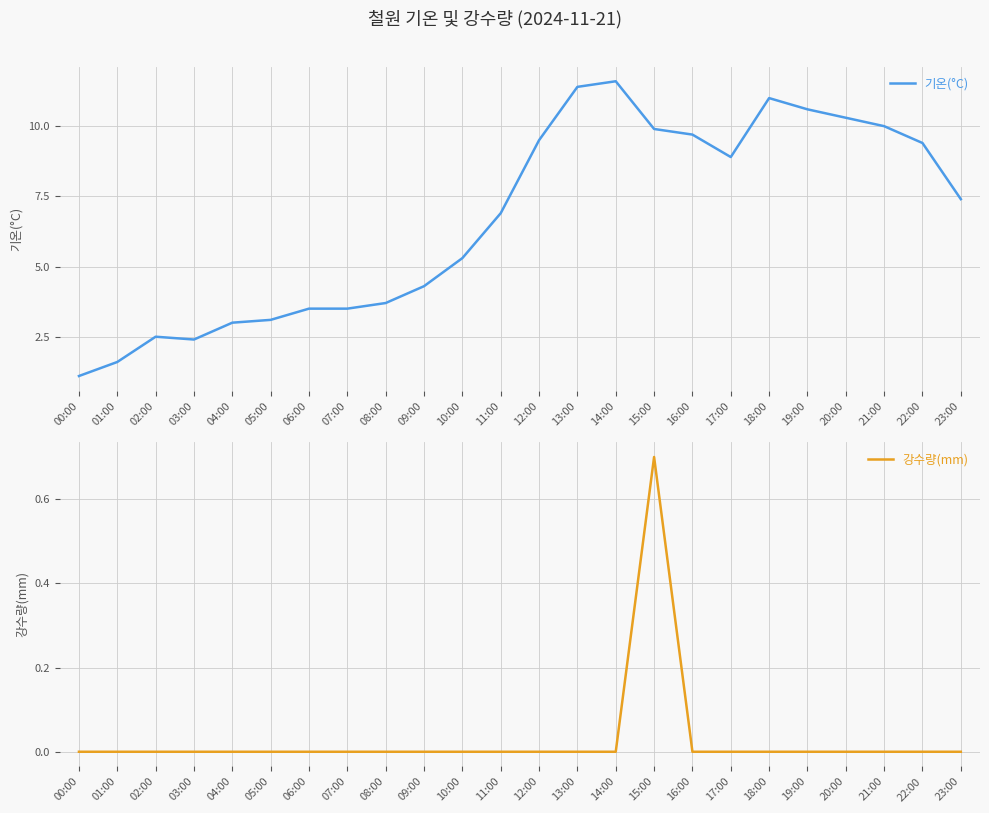

At how many categories does at least one series exceed 2?

22